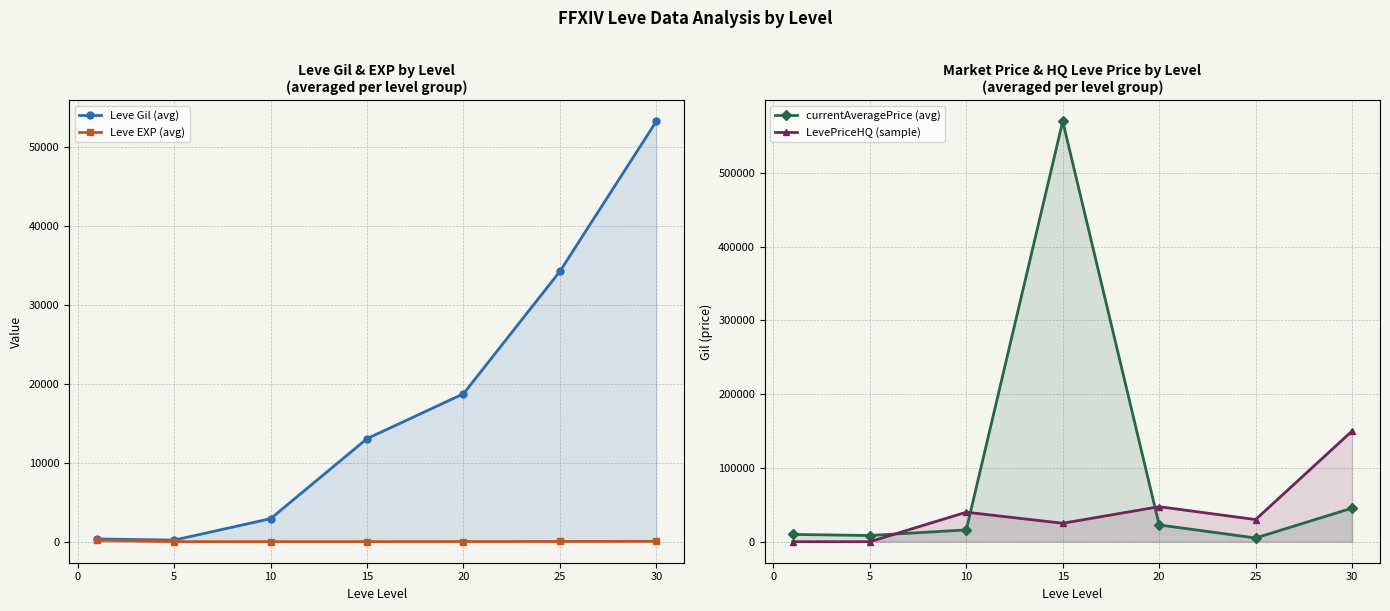

True or false: LevePriceHQ (sample) has a value of 14993.2 at 10.

False